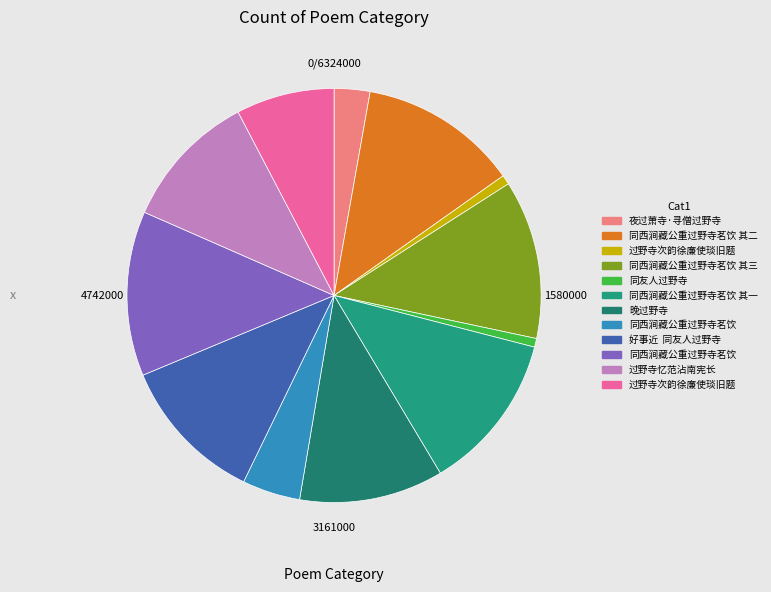

Does any single category account for the majority?

No